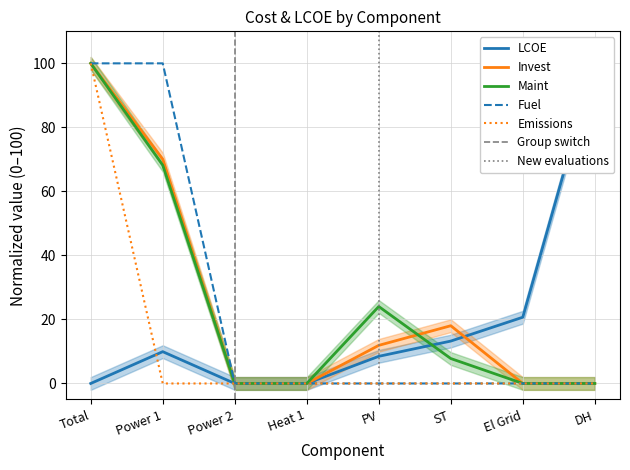

Does the chart display data point markers on the line(s)?

No